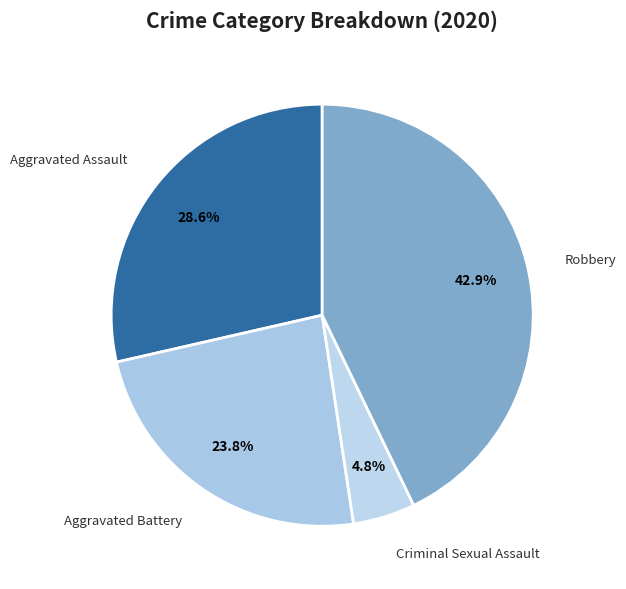

Which category has the biggest portion of the pie?

Robbery